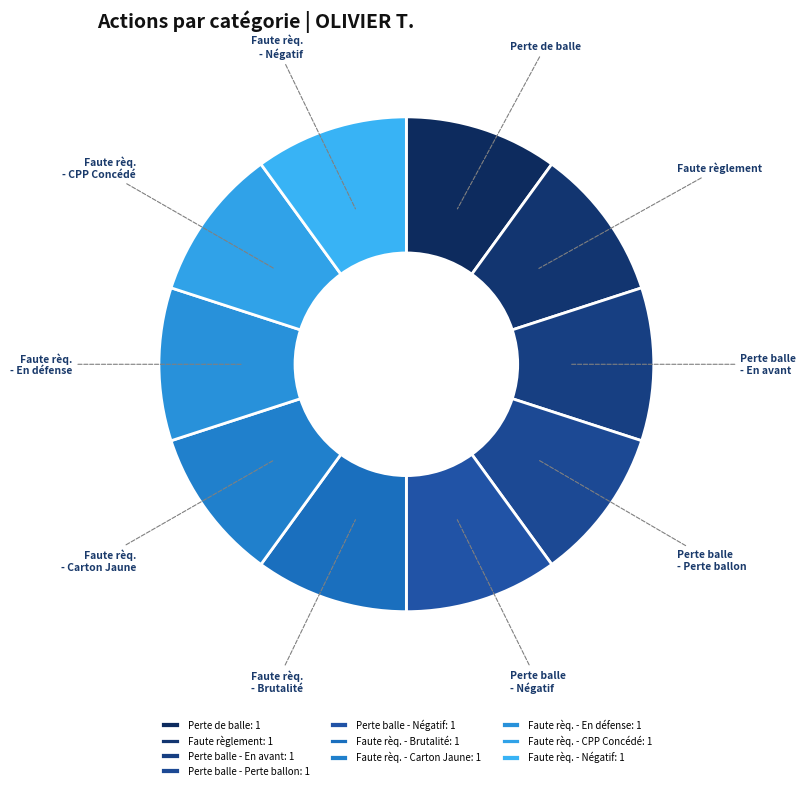

How many slices are in this pie chart?

10